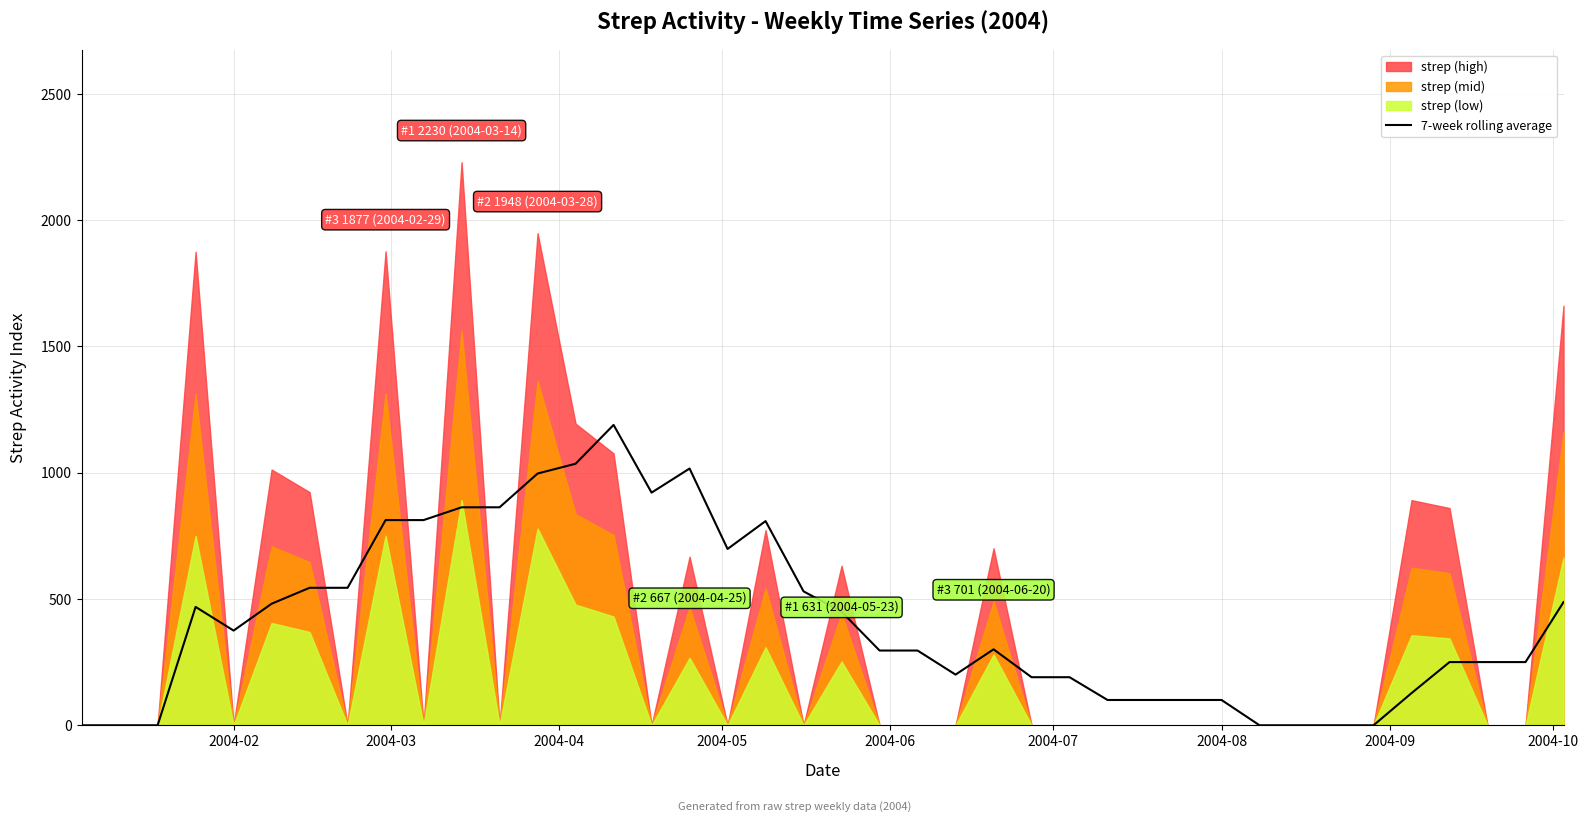

How many values are below 300?

20